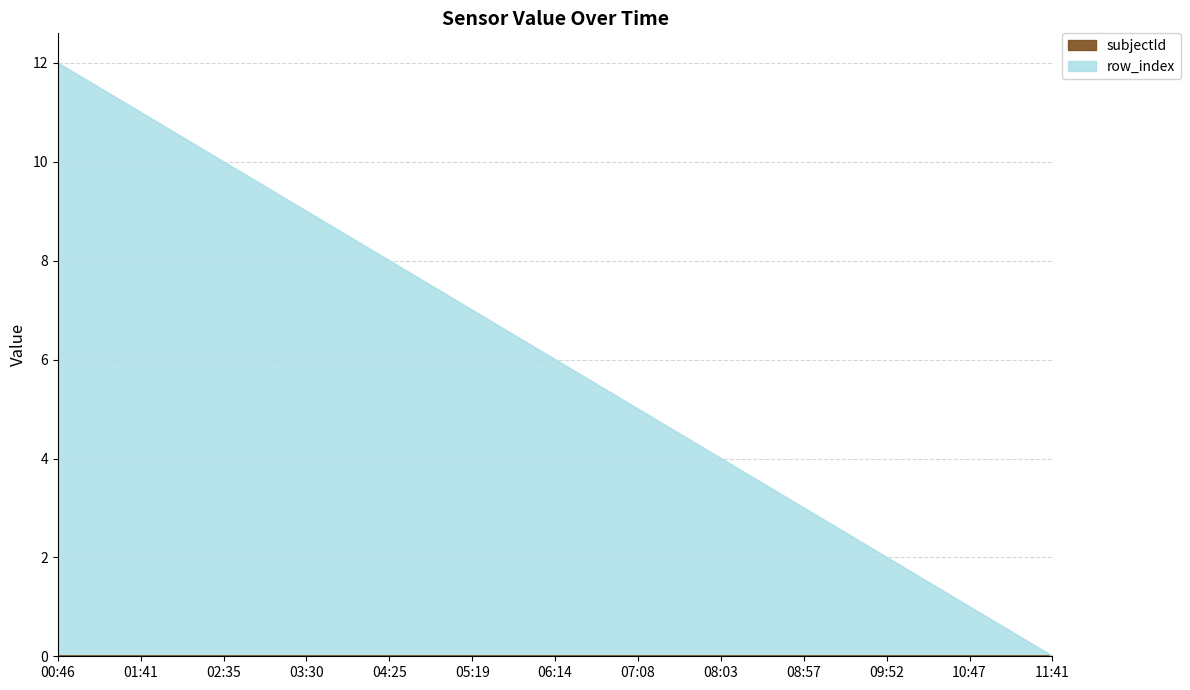

How many distinct data groups are displayed?

1